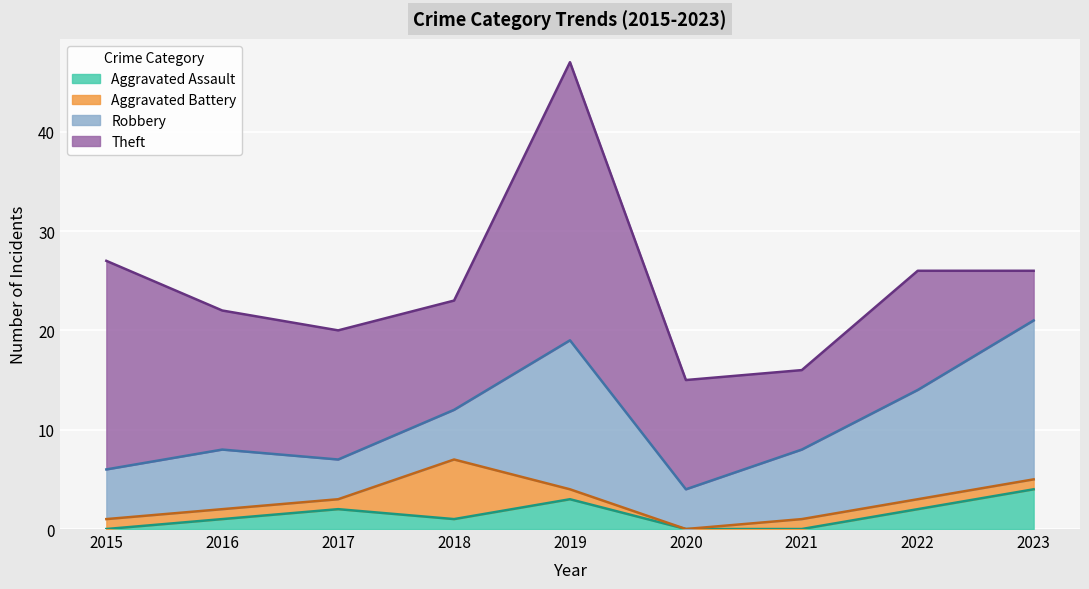

Which series changed the most between 2018 and 2020?

Aggravated Battery